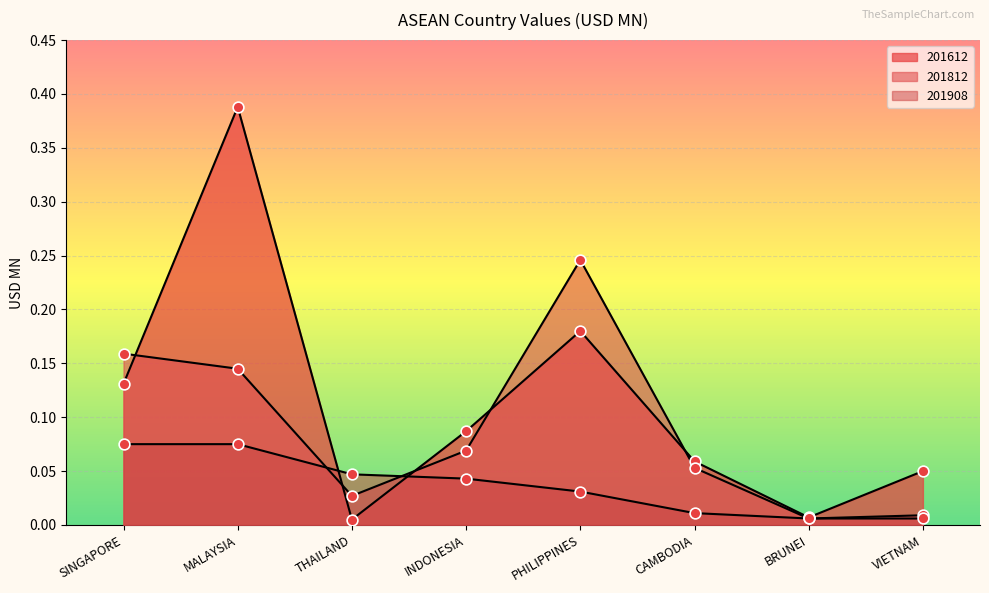

Which series reaches the maximum Y coordinate?

201612